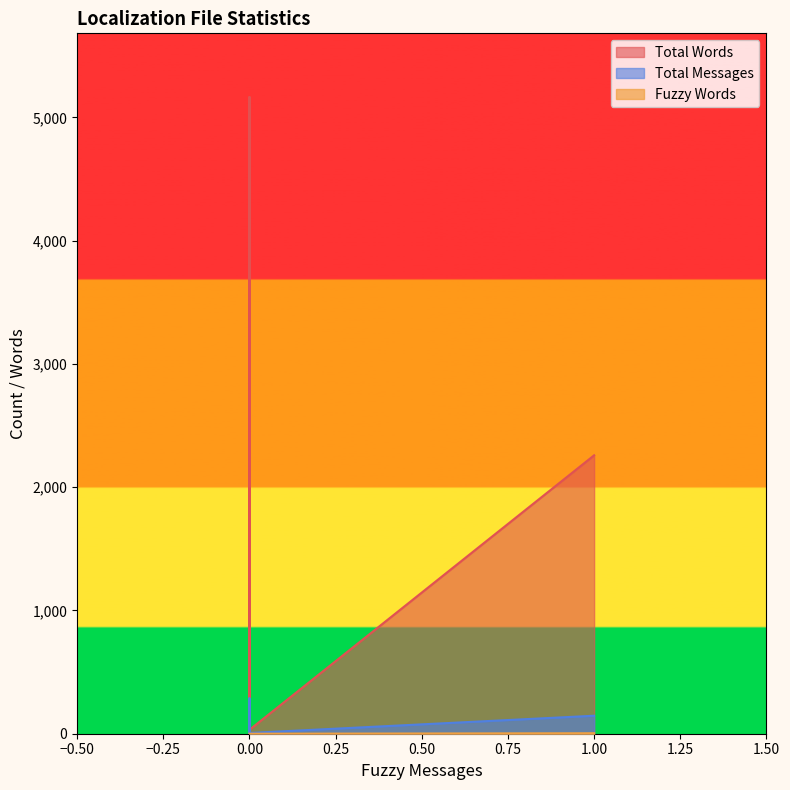

How many lines are shown in the chart?

3